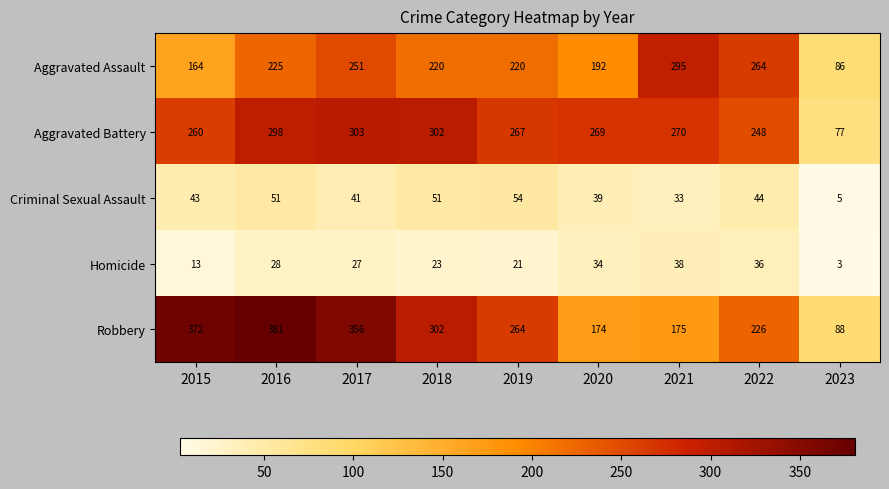

What is the total value across all series at 2015?

852